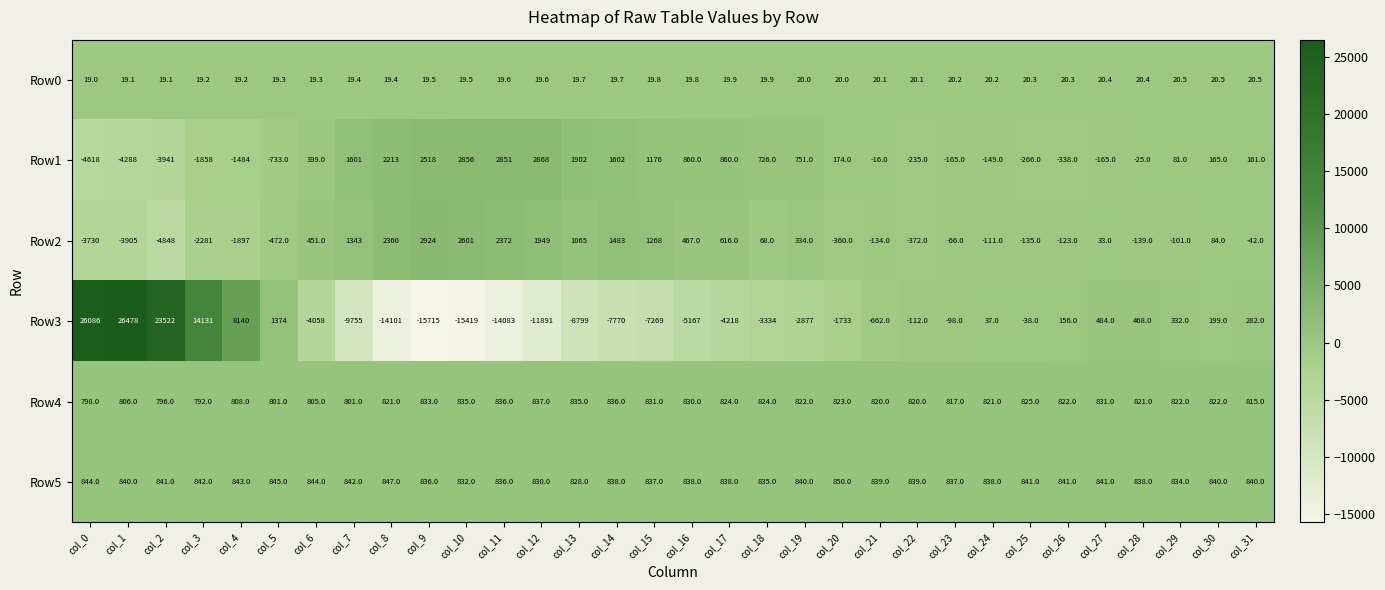

At how many categories does at least one series exceed 23845?

2